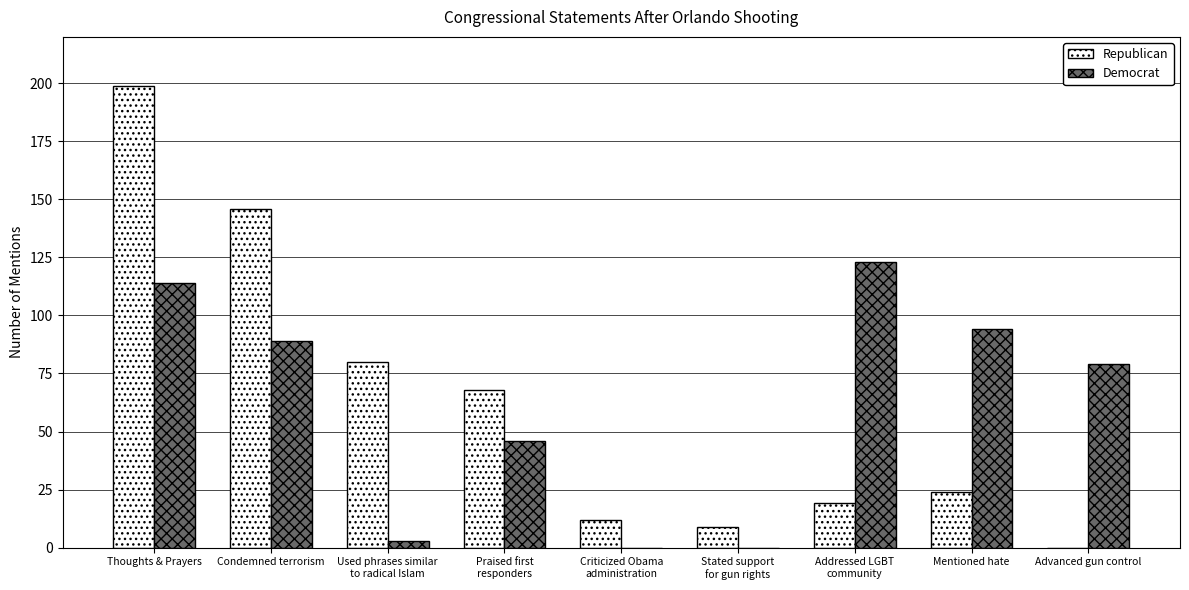

Where does the Democrat series first go above 79?

Thoughts & Prayers